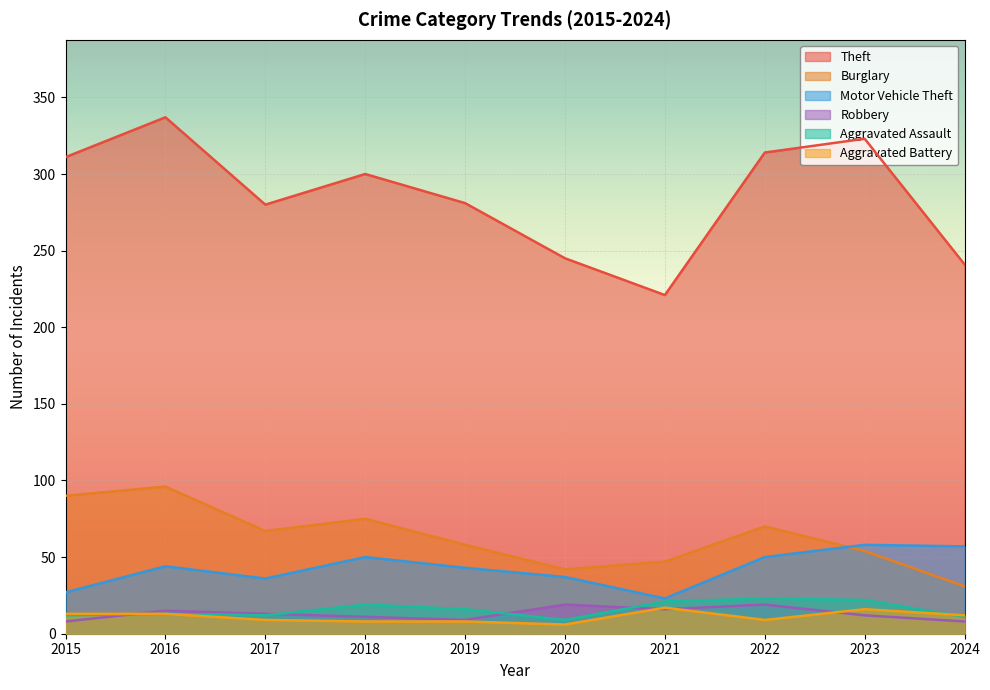

What is the value of the Burglary point at the 6th from the left?

42